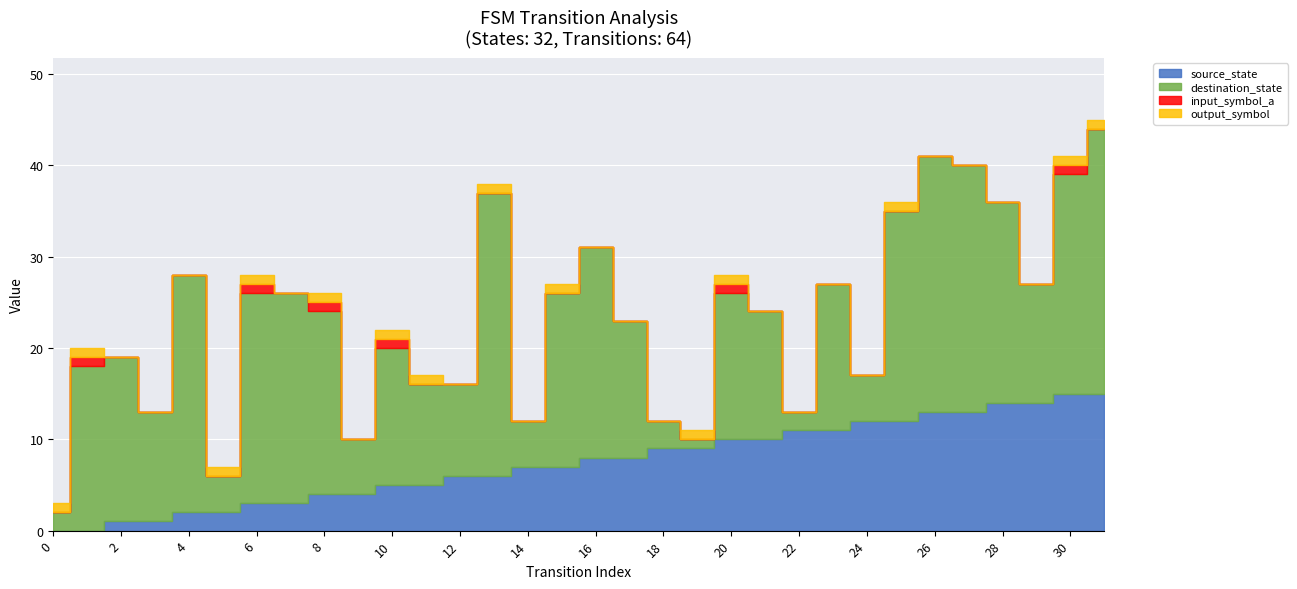

What is the value of the output_symbol point at the 14th from the left?

1